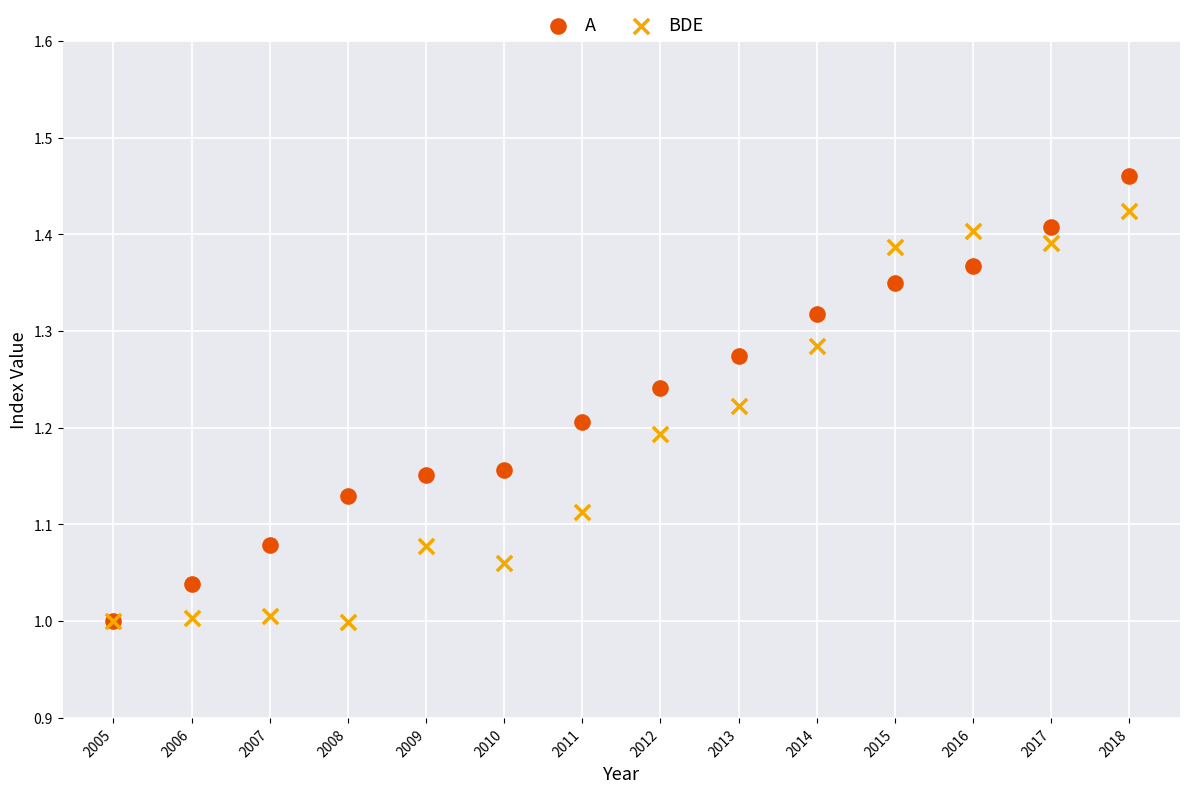

What are all the series names shown in the legend?

A, BDE